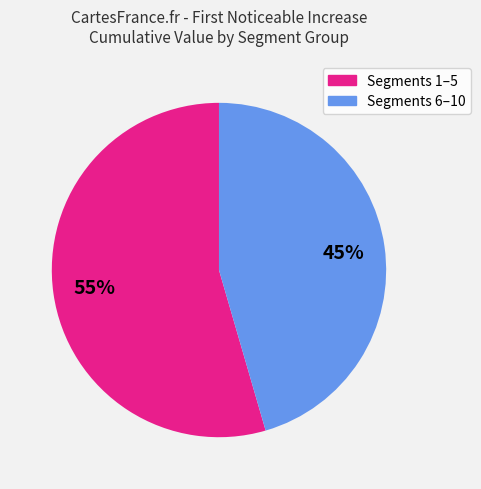

Is there any slice that represents more than half of the pie?

Yes